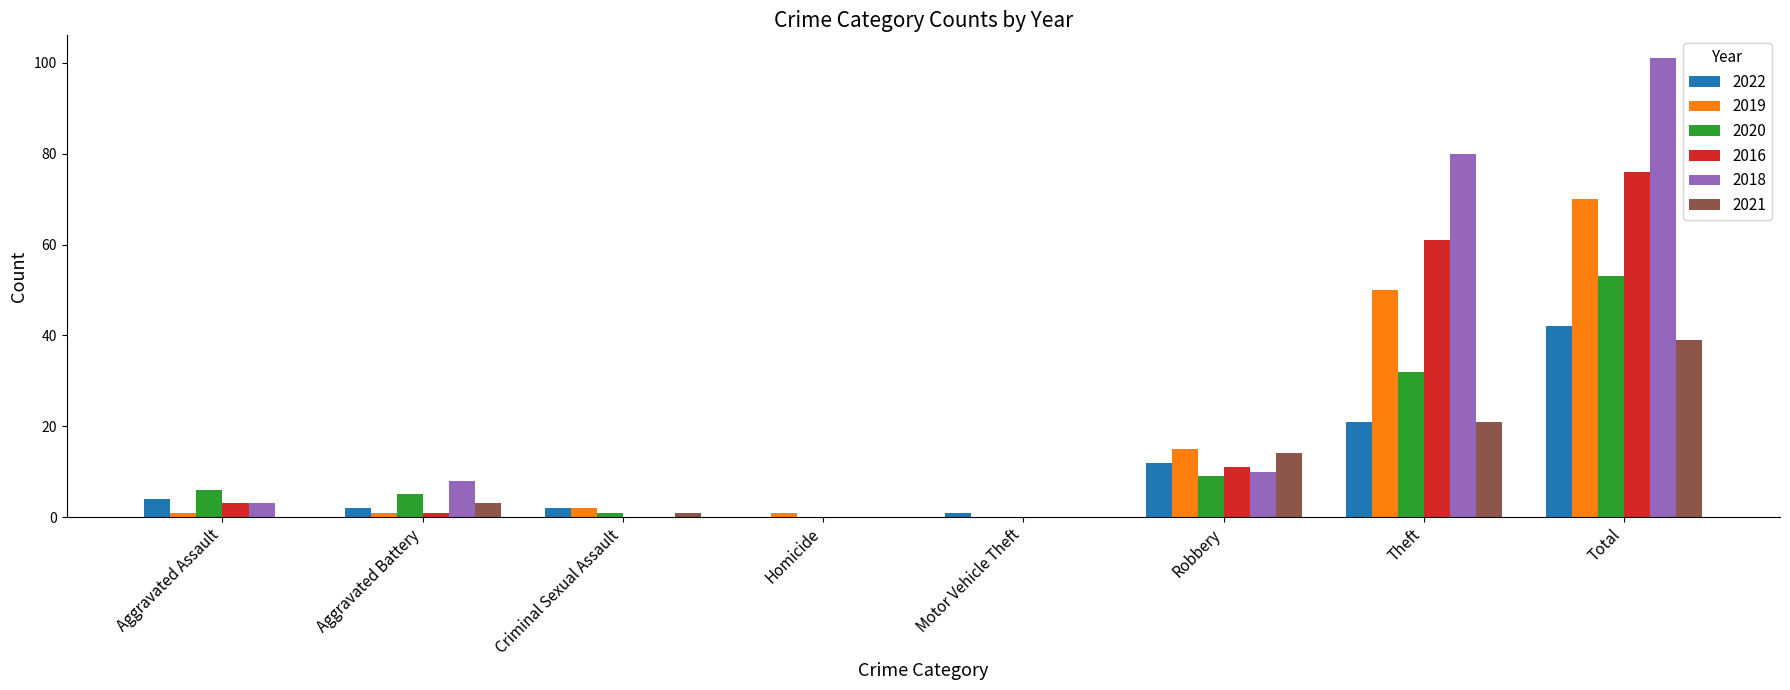

What are all the series names shown in the legend?

2022, 2019, 2020, 2016, 2018, 2021